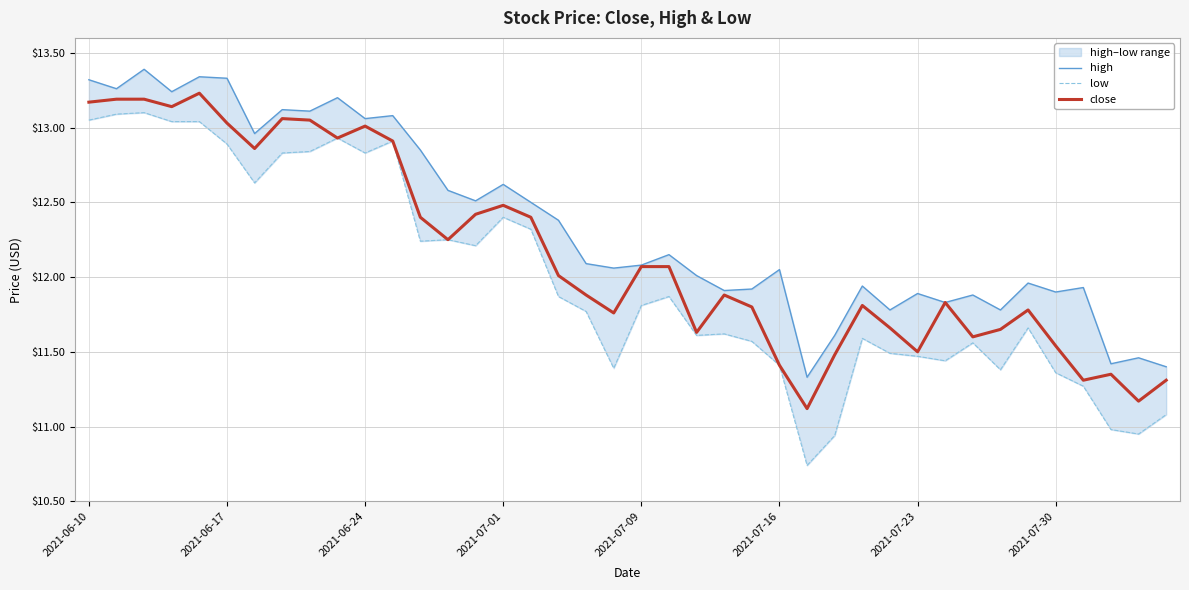

Where is high nearest to the value 12?

22